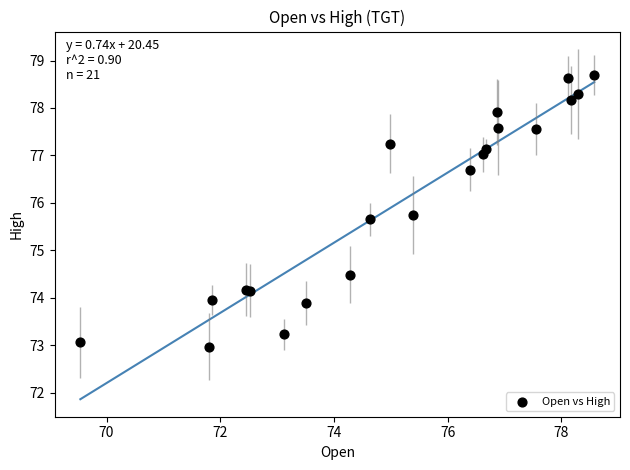

What Y value in the scatter plot is closest to 75?

74.5